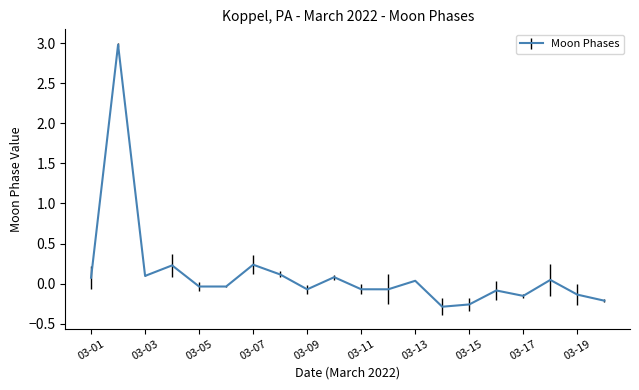

What is the greatest value displayed?

3.0